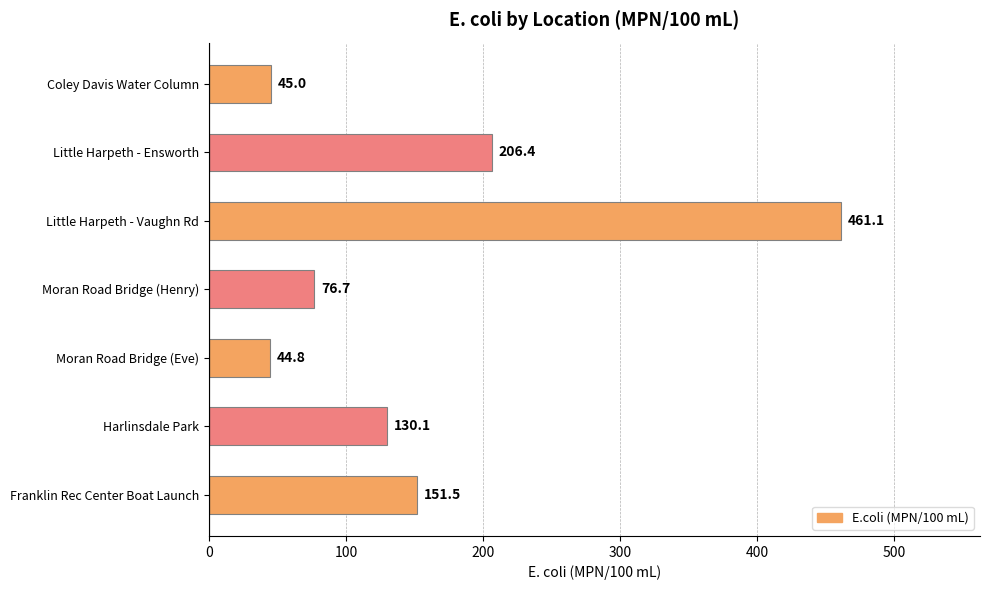

Rank the categories by value from highest to lowest.

Little Harpeth - Vaughn Rd, Little Harpeth - Ensworth, Franklin Rec Center Boat Launch, Harlinsdale Park, Moran Road Bridge (Henry), Coley Davis Water Column, Moran Road Bridge (Eve)